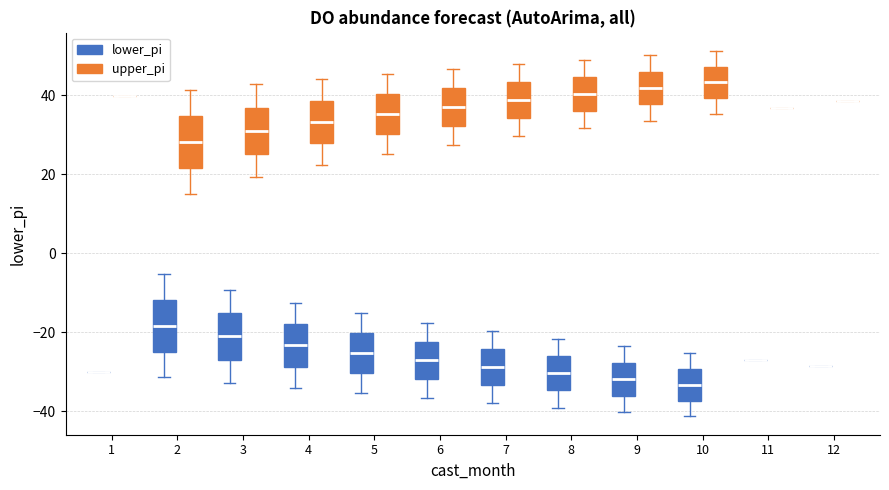

Reading left to right, transcribe this box plot: for each box, give where its median line is, the range the box spans, and where its two whiskers end, as read against the y-axis. The values are not printed on the chart, so give them approximately, as read against the axis.

1 (lower_pi): box collapsed to a line at -30, whiskers -30 to -30
1 (upper_pi): box collapsed to a line at 40, whiskers 40 to 40
2 (lower_pi): median -18, box -24 to -12, whiskers -32 to -6
2 (upper_pi): median 28, box 22 to 34, whiskers 16 to 42
3 (lower_pi): median -22, box -26 to -16, whiskers -32 to -10
3 (upper_pi): median 32, box 26 to 36, whiskers 20 to 42
4 (lower_pi): median -24, box -28 to -18, whiskers -34 to -12
4 (upper_pi): median 34, box 28 to 38, whiskers 22 to 44
5 (lower_pi): median -26, box -30 to -20, whiskers -36 to -16
5 (upper_pi): median 36, box 30 to 40, whiskers 26 to 46
6 (lower_pi): median -28, box -32 to -22, whiskers -36 to -18
6 (upper_pi): median 38, box 32 to 42, whiskers 28 to 46
7 (lower_pi): median -28, box -34 to -24, whiskers -38 to -20
7 (upper_pi): median 38, box 34 to 44, whiskers 30 to 48
8 (lower_pi): median -30, box -34 to -26, whiskers -40 to -22
8 (upper_pi): median 40, box 36 to 44, whiskers 32 to 50
9 (lower_pi): median -32, box -36 to -28, whiskers -40 to -24
9 (upper_pi): median 42, box 38 to 46, whiskers 34 to 50
10 (lower_pi): median -34, box -38 to -30, whiskers -42 to -26
10 (upper_pi): median 44, box 40 to 48, whiskers 36 to 52
11 (lower_pi): box collapsed to a line at -26, whiskers -26 to -26
11 (upper_pi): box collapsed to a line at 36, whiskers 36 to 36
12 (lower_pi): box collapsed to a line at -28, whiskers -28 to -28
12 (upper_pi): box collapsed to a line at 38, whiskers 38 to 38